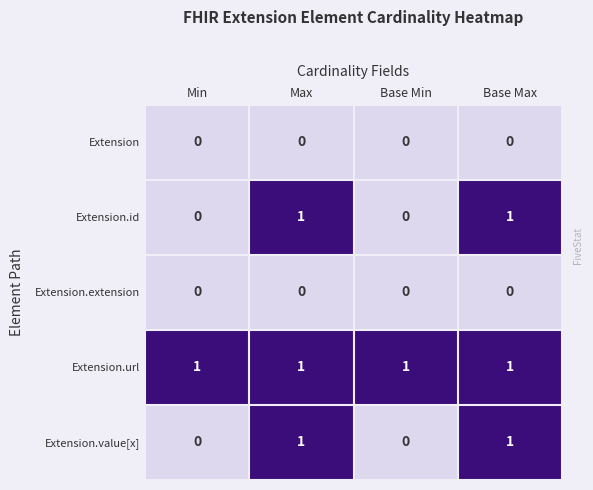

Which series has the largest total across all categories?

Extension.url